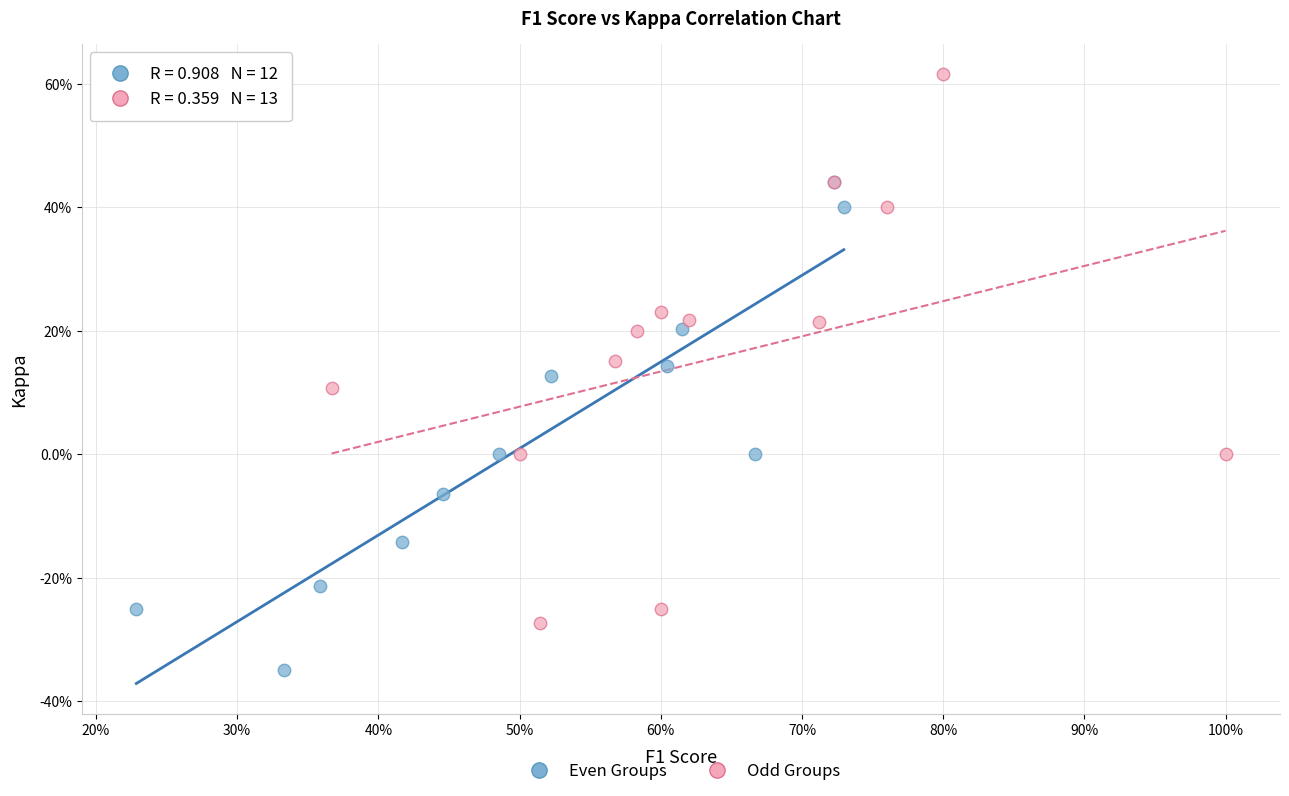

Which series contains the highest Y value?

Odd Groups